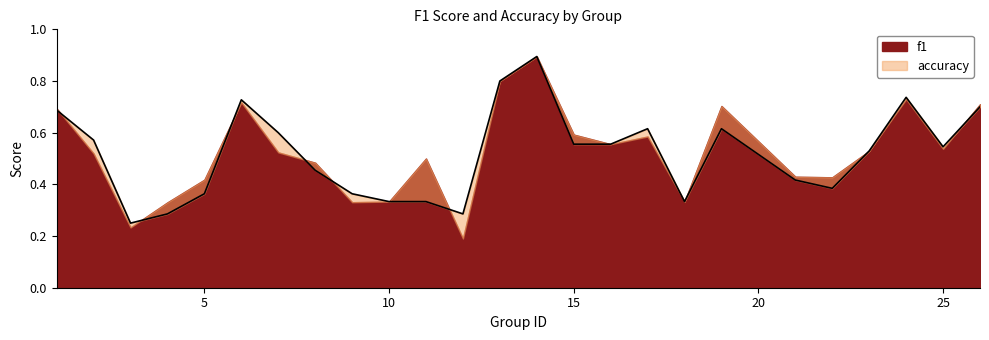

True or false: the data has more than 2 interior local peaks.

True